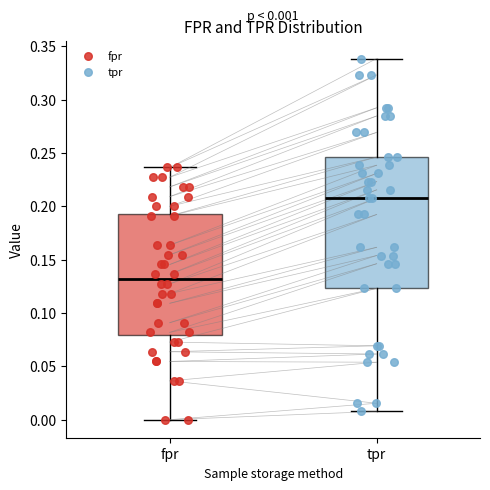

Which box has the lowest median line?

fpr